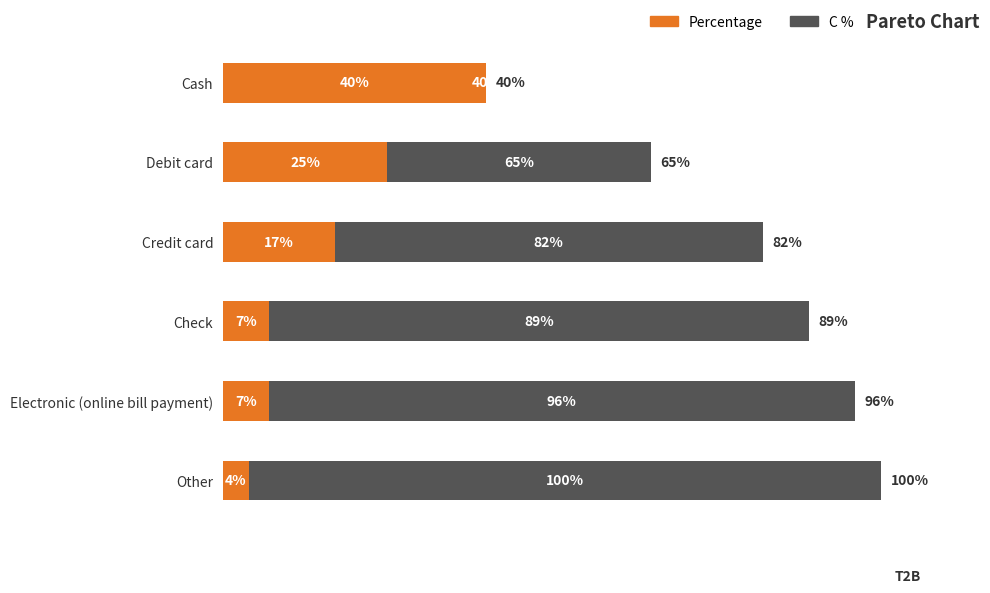

What is the average value of the C % series?

79